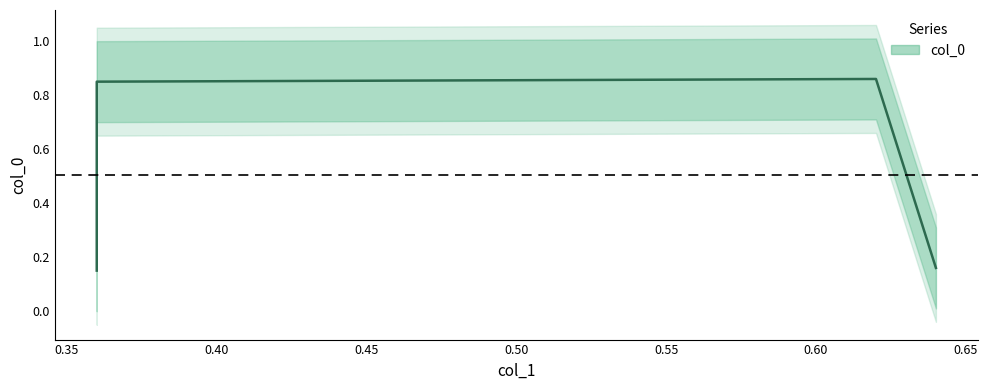

What is the greatest value displayed?

0.9